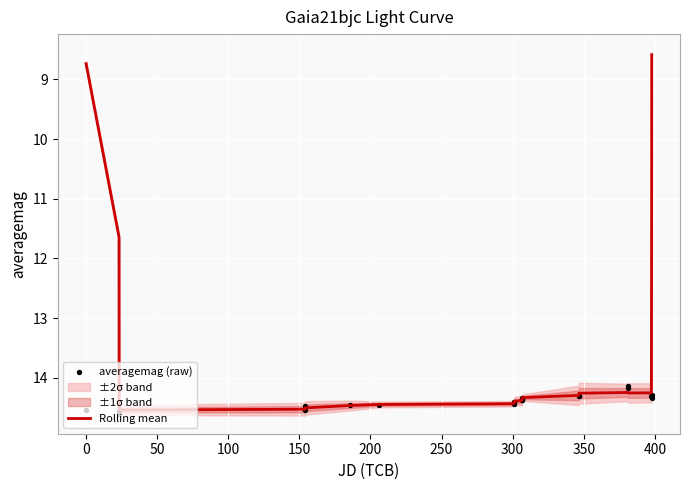

Which series has the widest spread of Y values?

Rolling mean